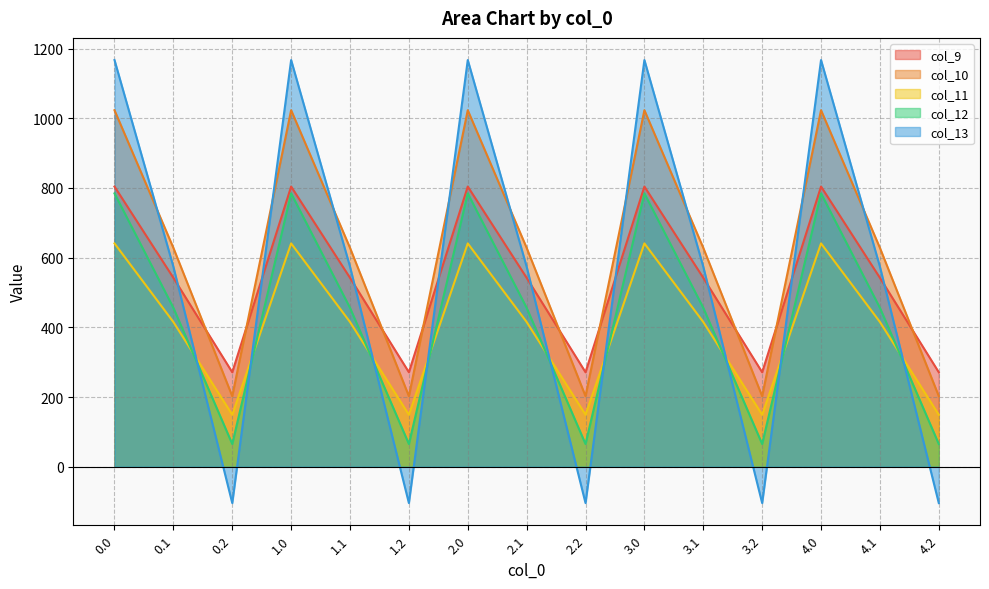

Reading left to right, list all the values displayed in this chart.

col_9: 804.0	542.1	271.1	804.0	542.1	271.1	804.0	542.1	271.1	804.0	542.1	271.1	804.0	542.1	271.1
col_10: 1023.2	628.1	202.5	1023.2	628.1	202.5	1023.2	628.1	202.5	1023.2	628.1	202.5	1023.2	628.1	202.5
col_11: 640.9	415.4	149.1	640.9	415.4	149.1	640.9	415.4	149.1	640.9	415.4	149.1	640.9	415.4	149.1
col_12: 784.4	456.1	65.2	784.4	456.1	65.2	784.4	456.1	65.2	784.4	456.1	65.2	784.4	456.1	65.2
col_13: 1167.2	574.0	-104.4	1167.2	574.0	-104.4	1167.2	574.0	-104.4	1167.2	574.0	-104.4	1167.2	574.0	-104.4